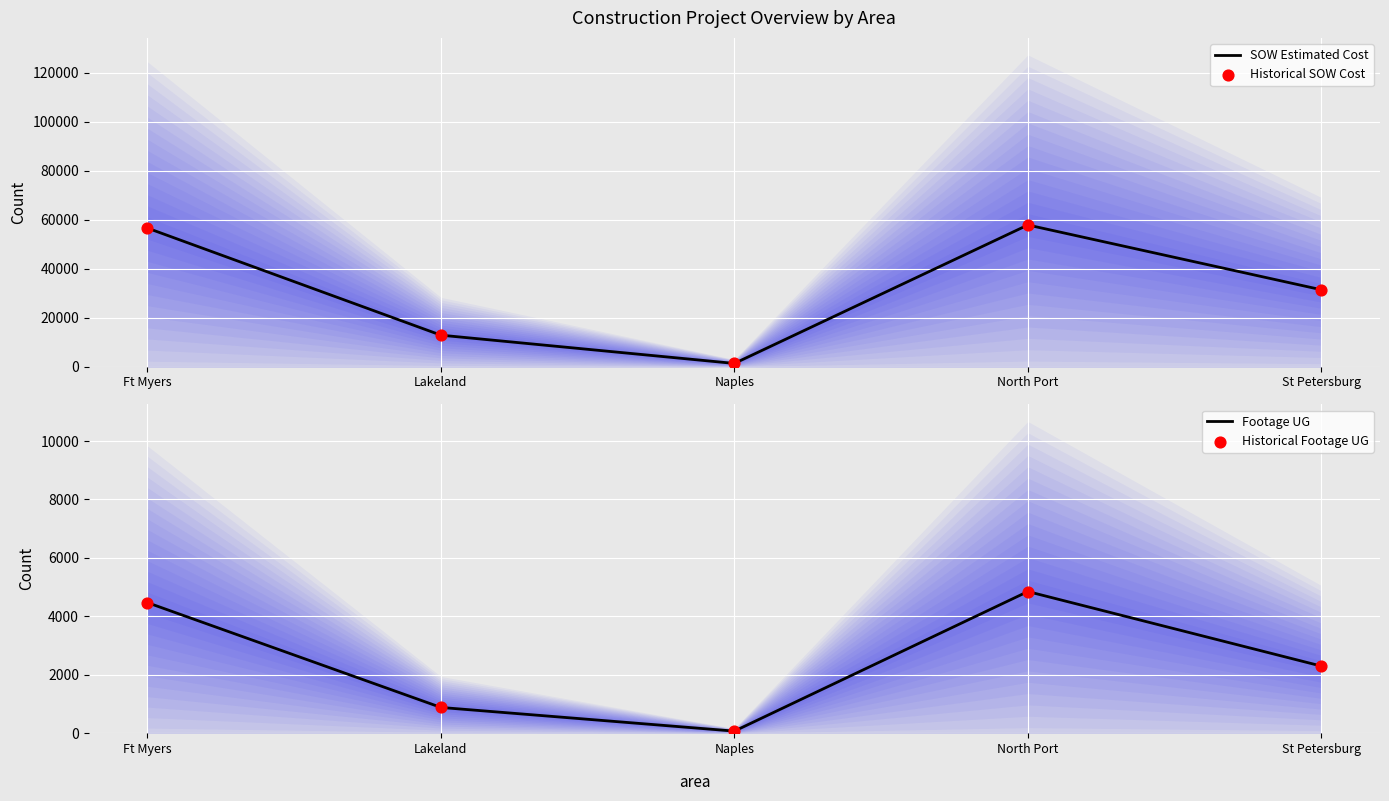

Which series has the largest Y range (max minus min)?

SOW Estimated Cost